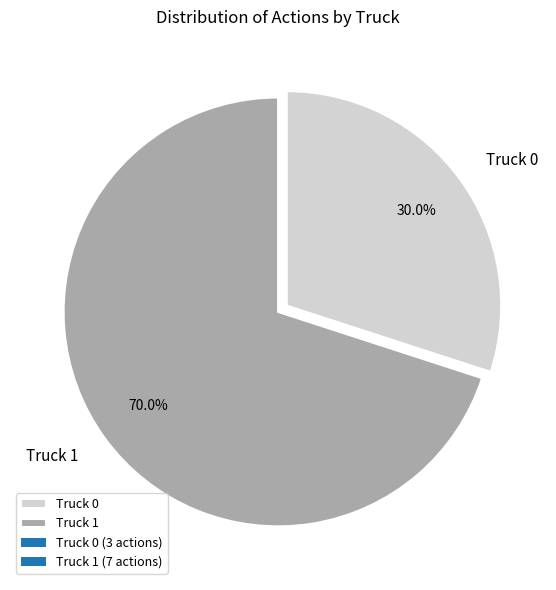

What percentage is the Truck 0 slice, to the nearest percent?

30%